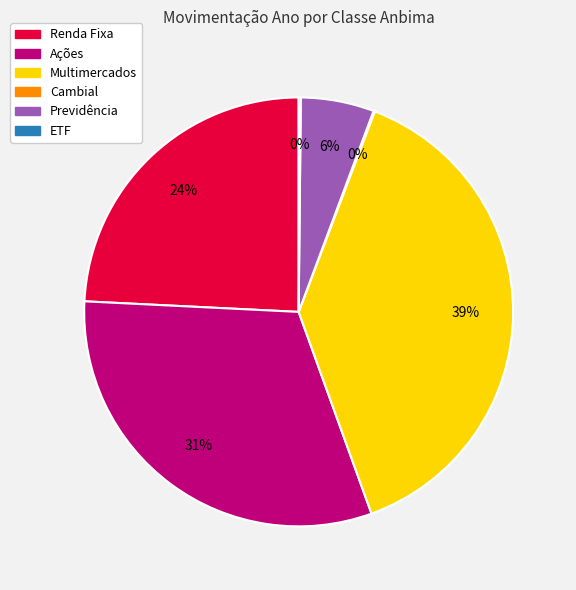

To the nearest percent, what percentage of the pie is Multimercados?

39%